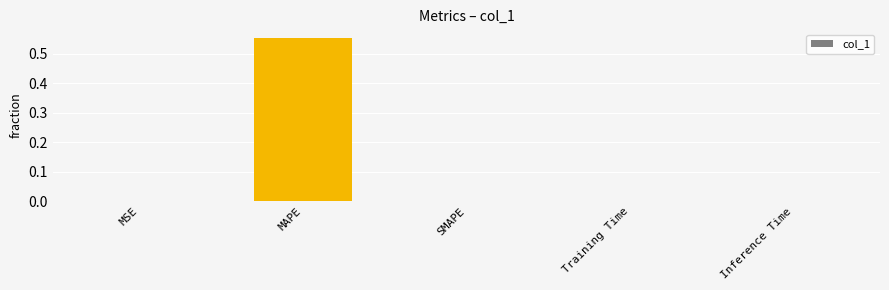

The value at MAPE is 1.0. True or false?

False